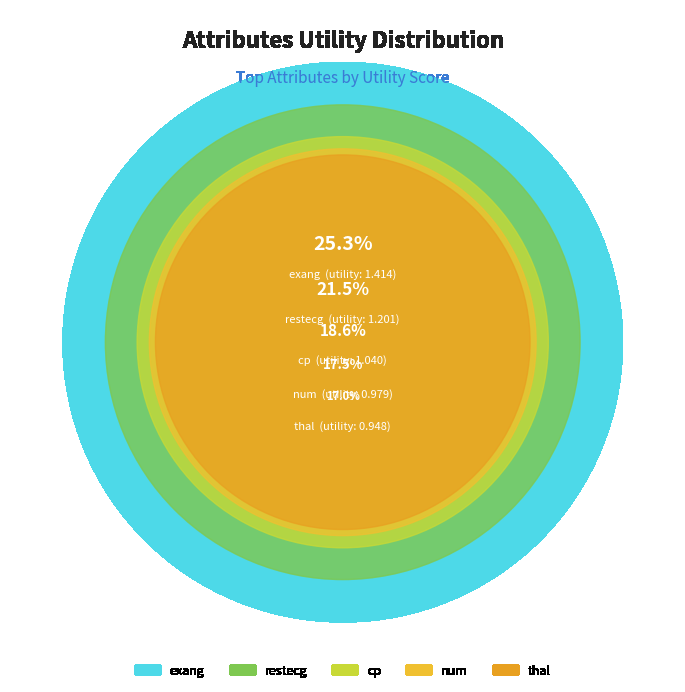

To the nearest percent, what is the combined percentage of cp and num?

36%